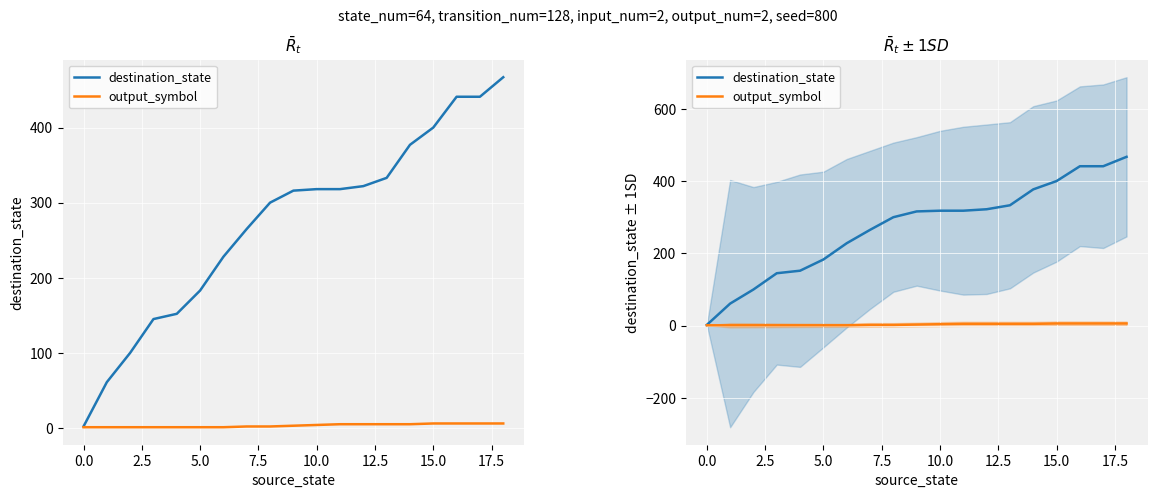

Which category has the highest value in the output_symbol series?

15